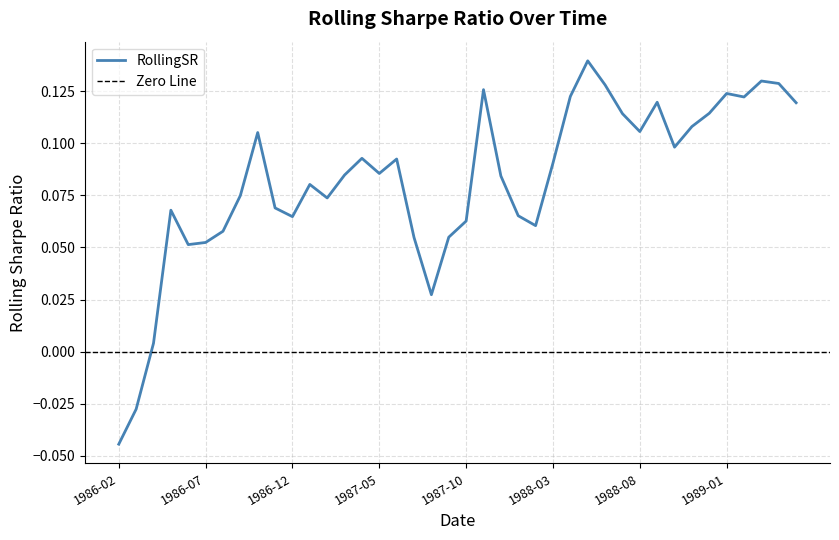

The value at 1986-05-01 is 0.1. True or false?

False